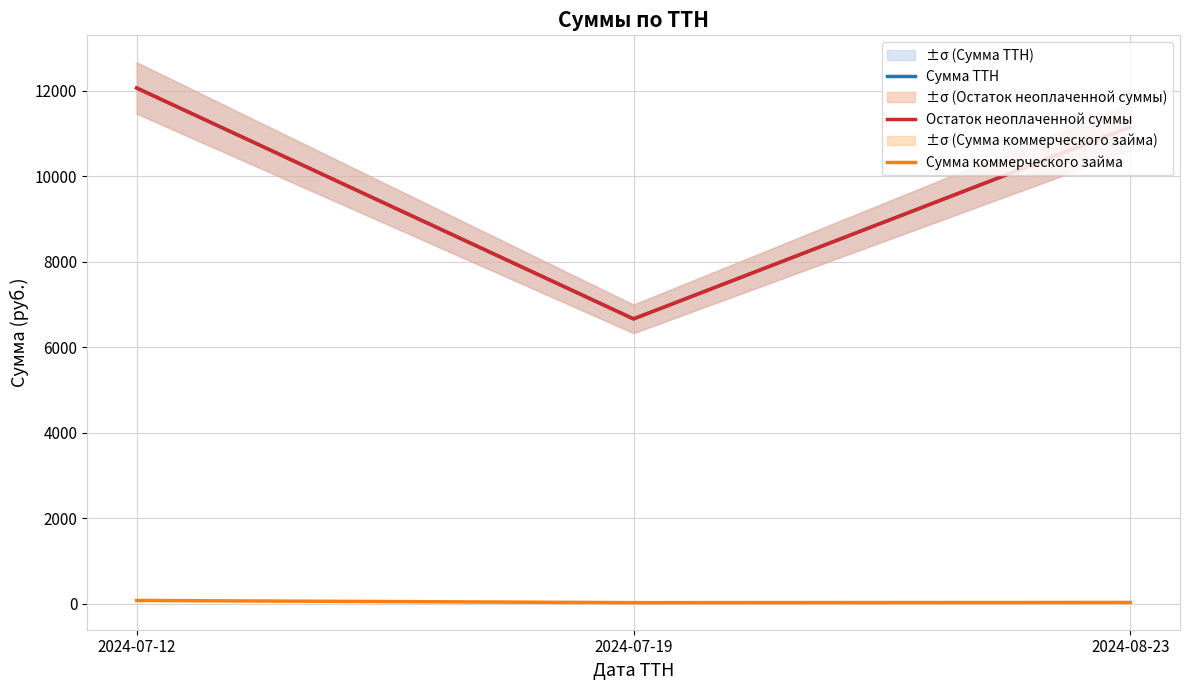

Between 2024-07-12 and 2024-07-19, which is larger?

2024-07-12